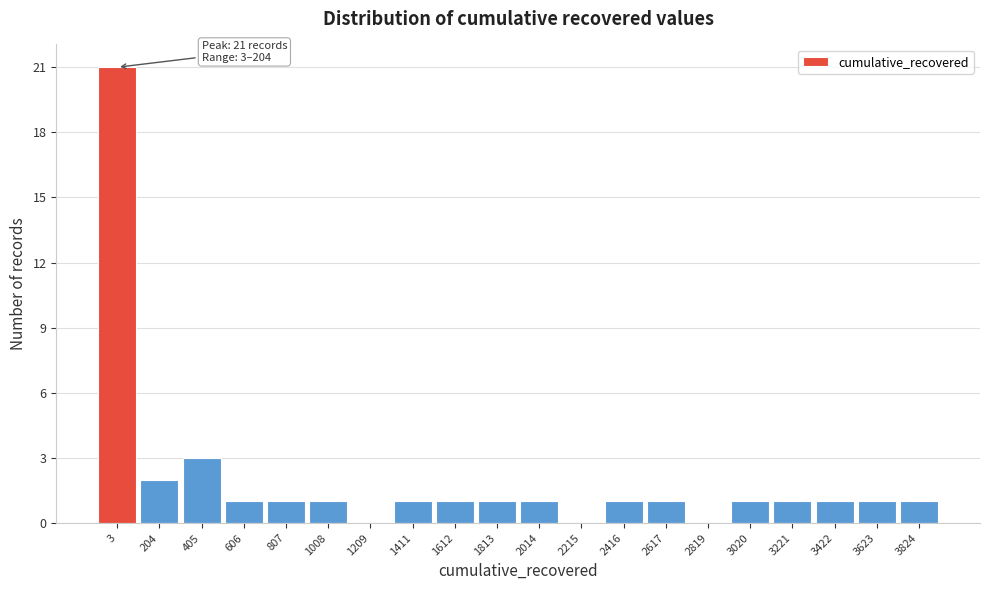

Reading right to left, extract all data points from this chart.

3824=1	3623=1	3422=1	3221=1	3020=1	2819=0	2617=1	2416=1	2215=0	2014=1	1813=1	1612=1	1411=1	1209=0	1008=1	807=1	606=1	405=3	204=2	3=21